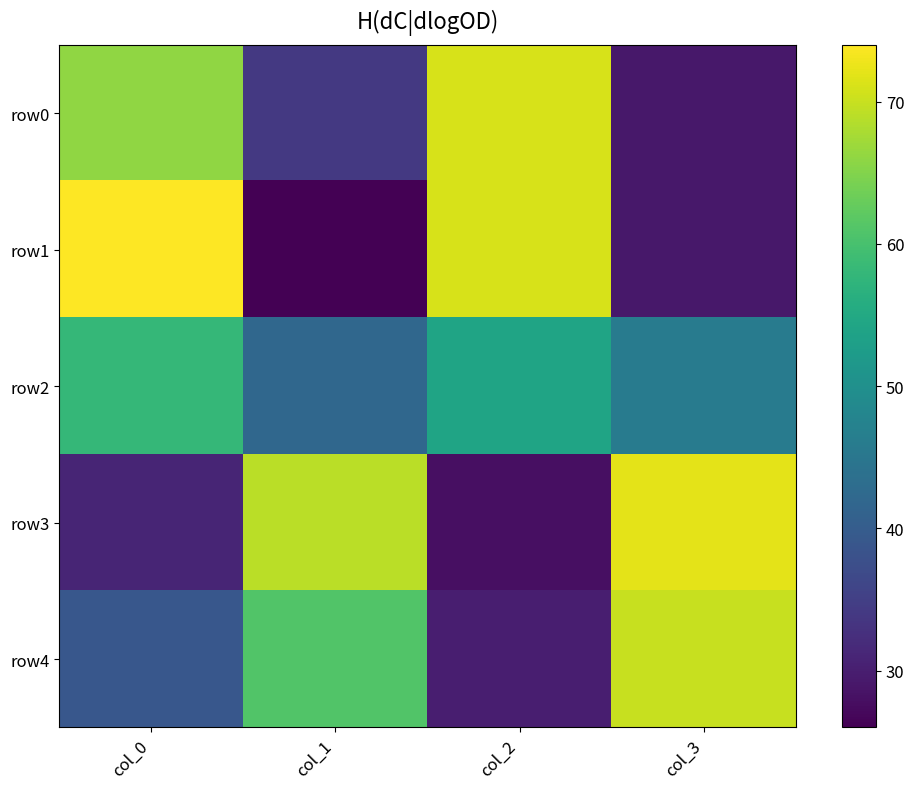

Which series changed the most between col_0 and col_2?

row4